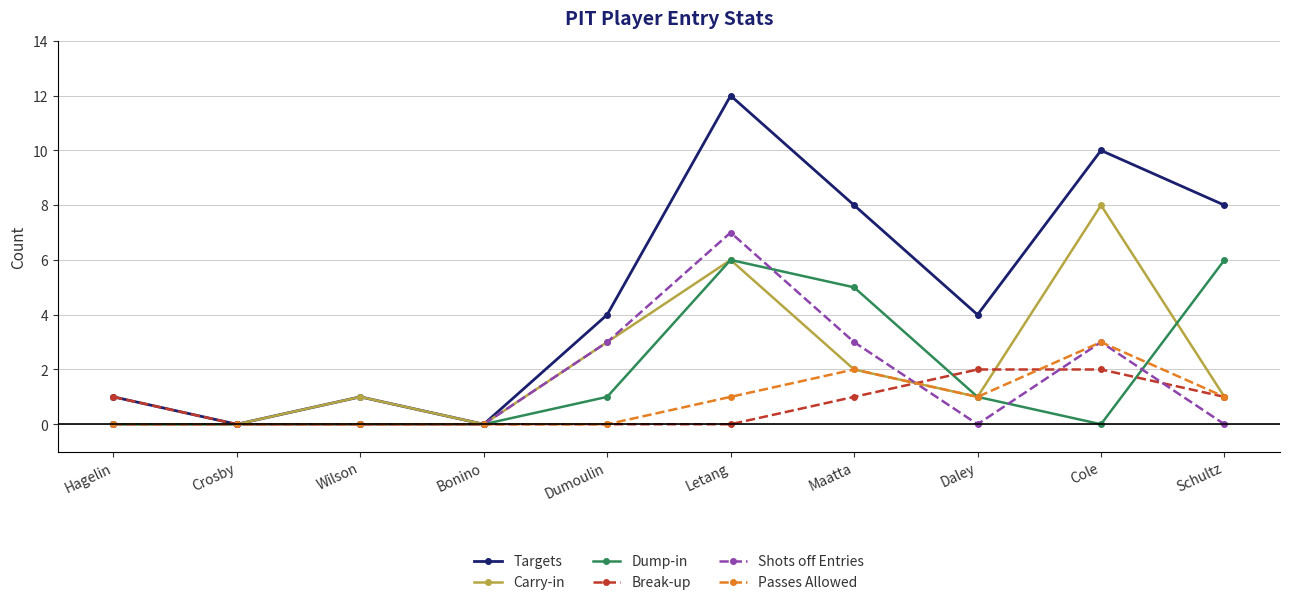

True or false: Break-up has a value of 1 at Maatta.

True